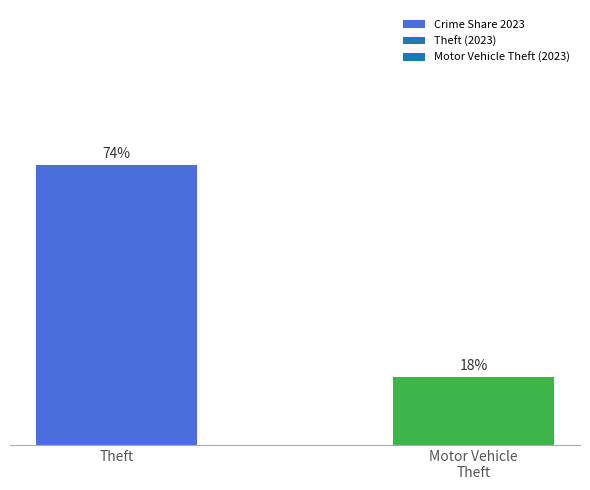

Rank the categories by value from lowest to highest.

Motor Vehicle
Theft, Theft